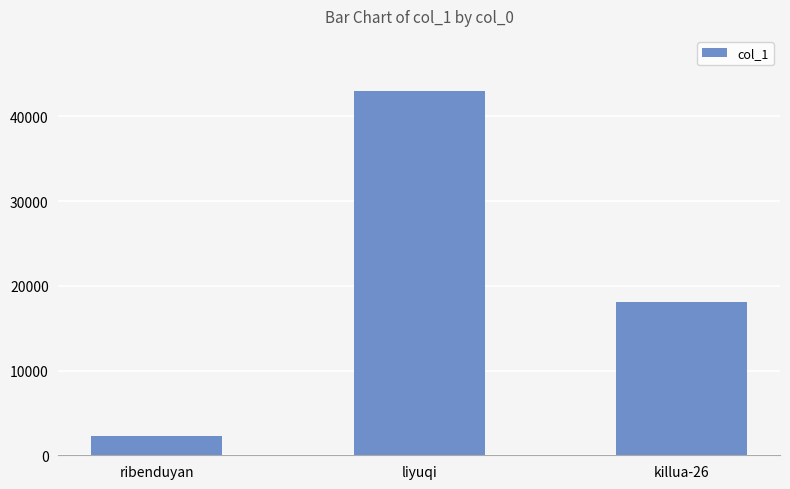

What is the difference between the maximum and second lowest values?

24913